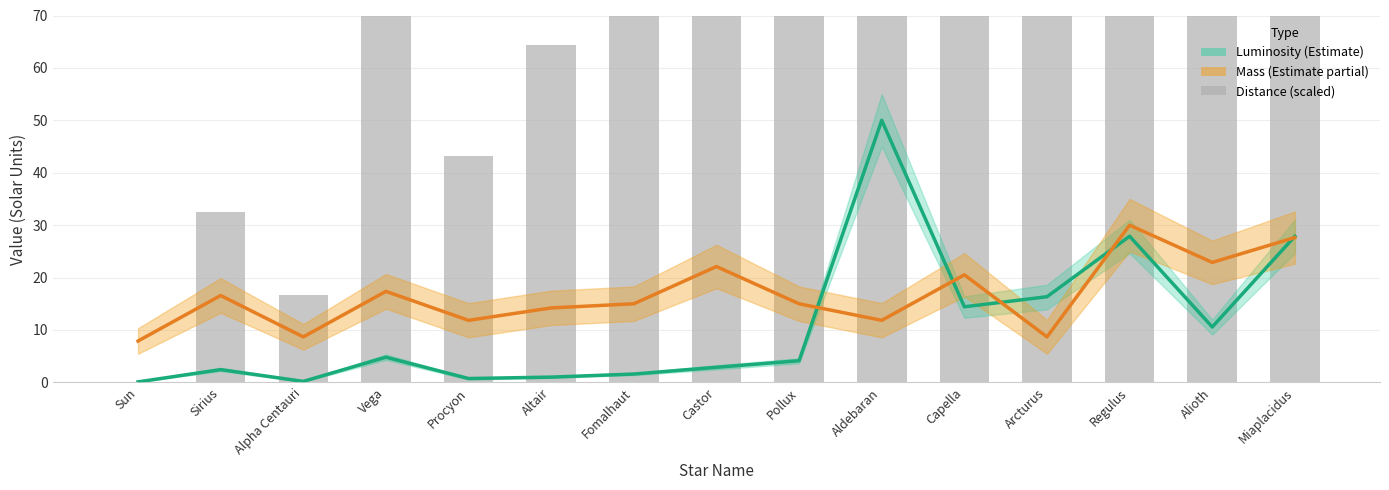

At which label is Mass (Estimate partial) closest to 18?

Vega